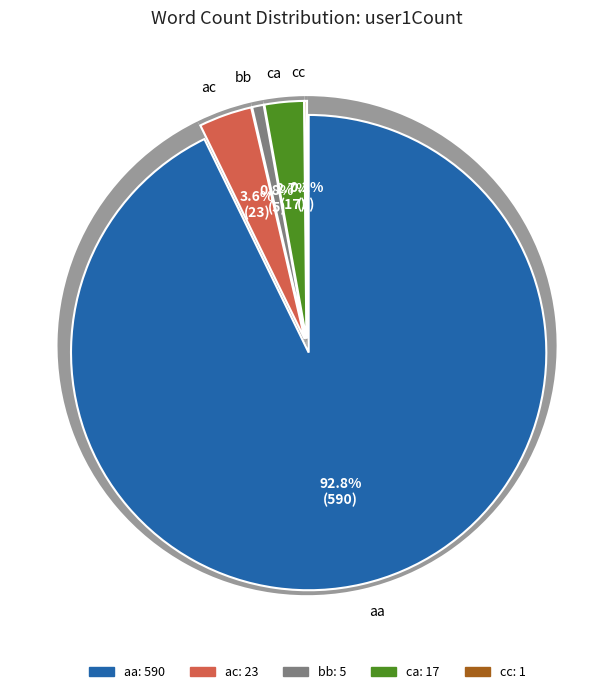

Is it true that ac is 4% of the pie?

True